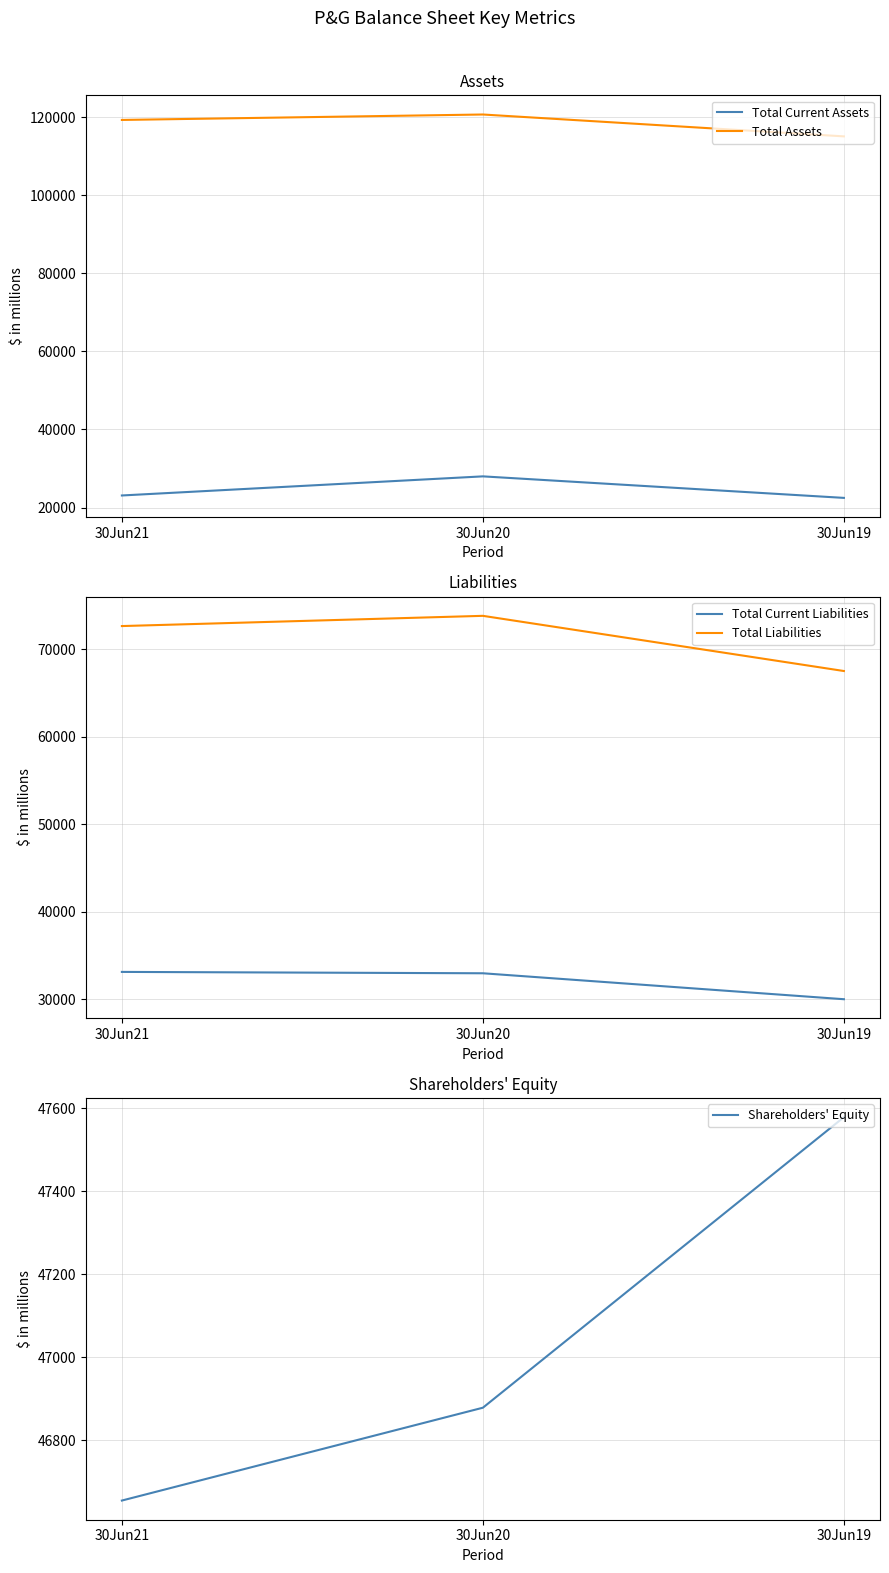

What is the difference between the maximum and minimum values in the Total Liabilities series?

6306